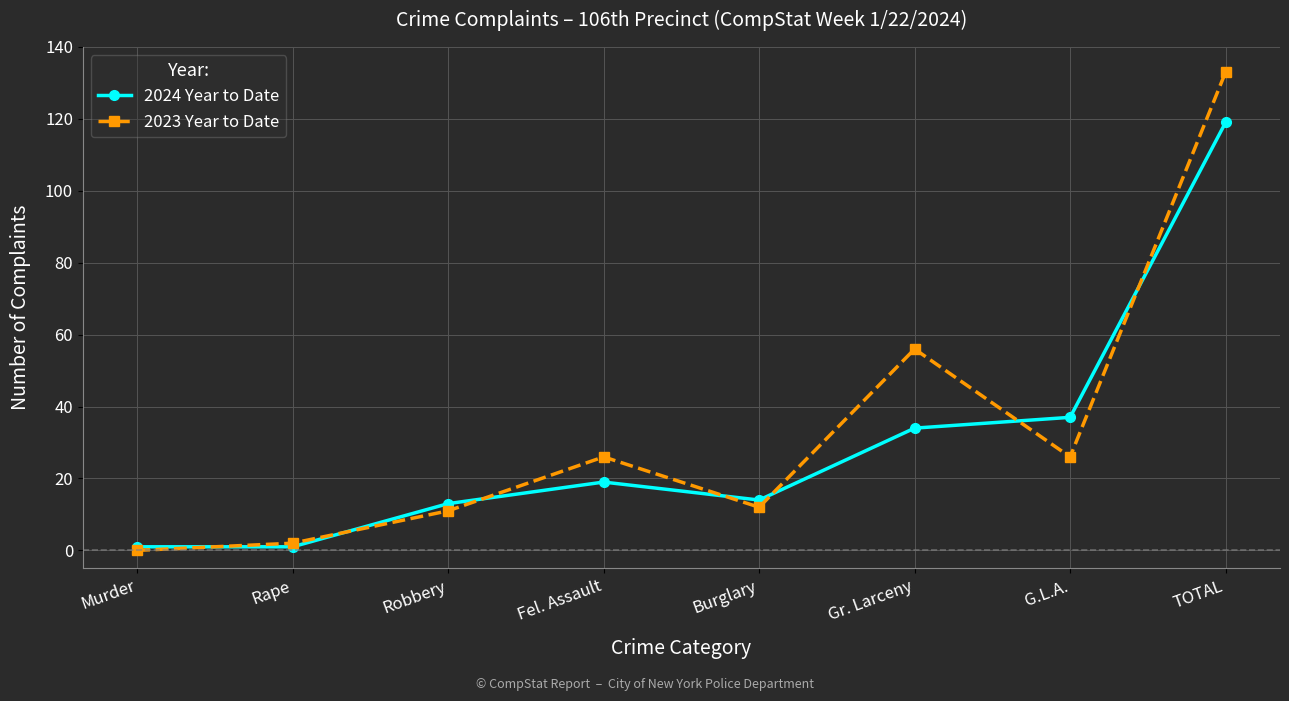

What is the sum of the 2024 Year to Date values at Burglary and Rape?

15